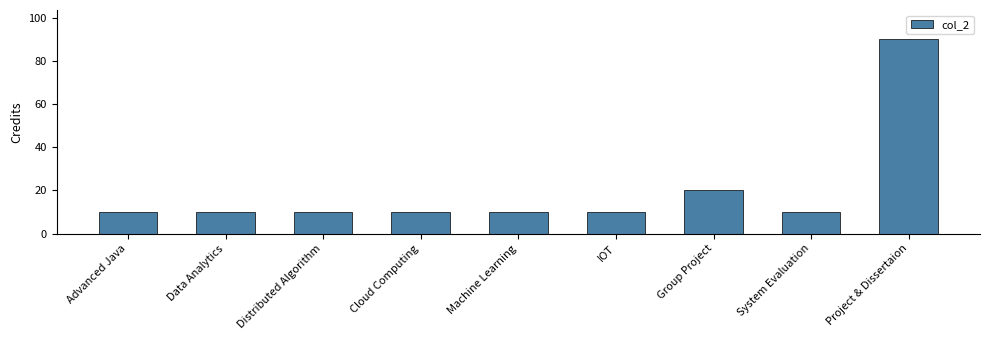

What is the greatest value displayed?

90